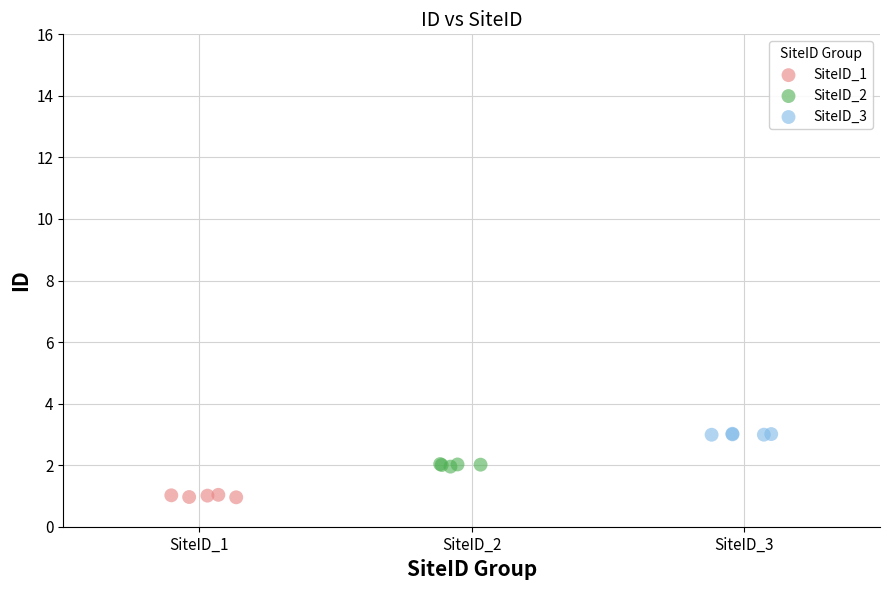

Which series contains the highest Y value?

SiteID_3